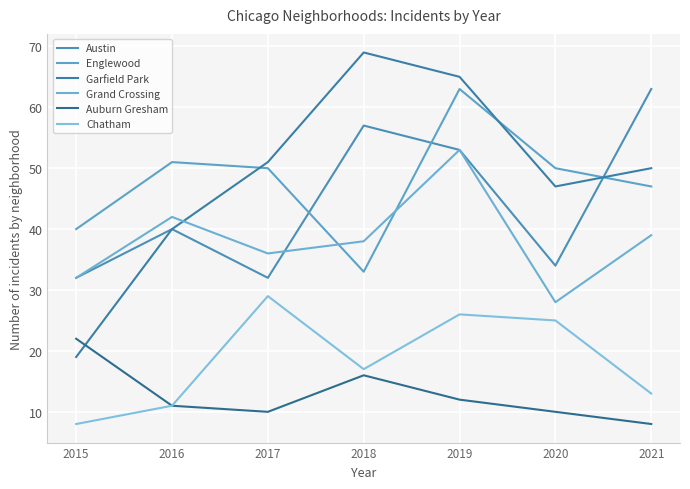

What is the value of the Auburn Gresham point at the 5th from the left?

12